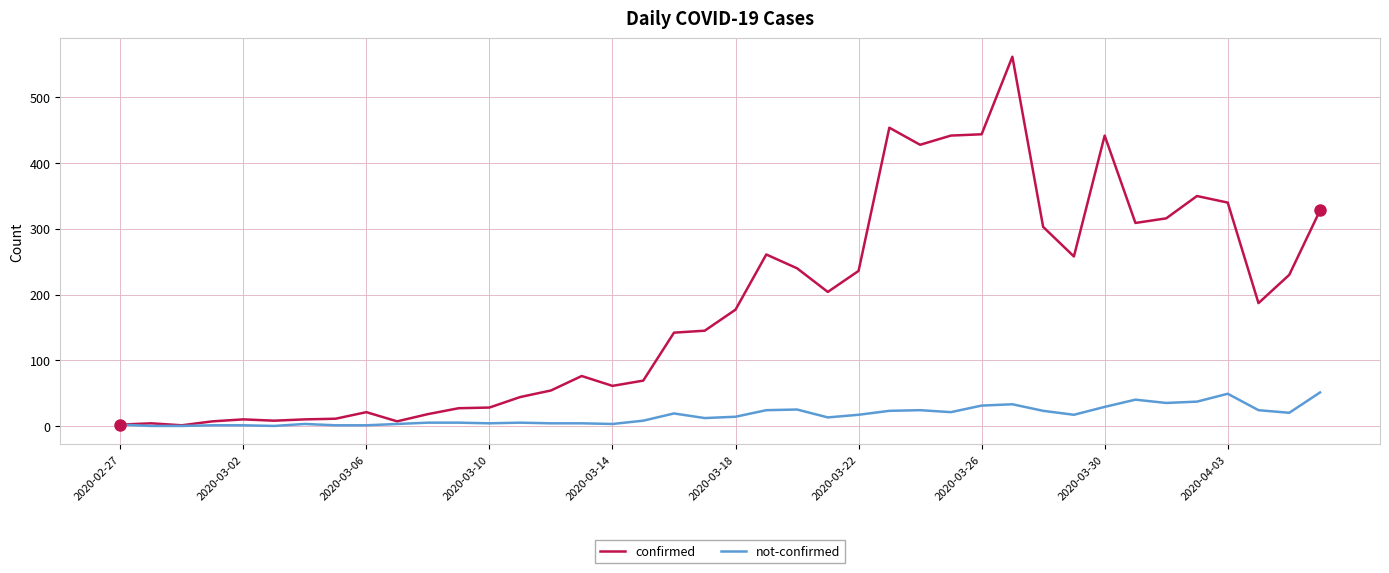

Which series has the largest total across all categories?

confirmed